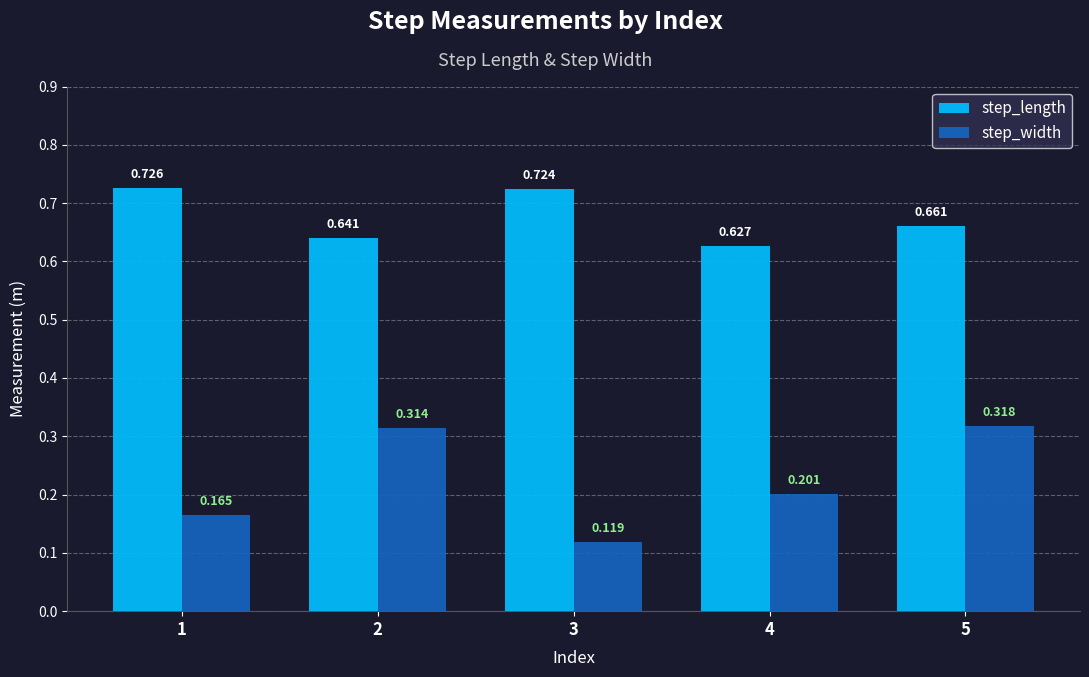

At which category is the sum across all series the highest?

5